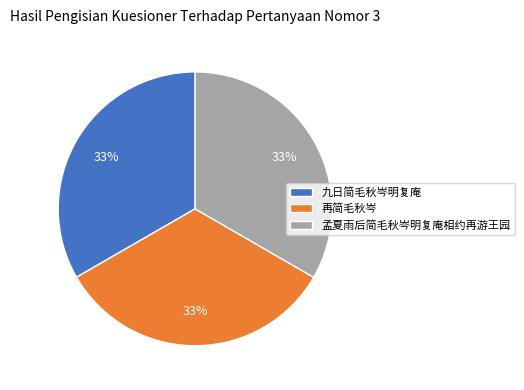

Combined, do 再简毛秋岑 and 孟夏雨后简毛秋岑明复庵相约再游王园 account for over 50%?

Yes